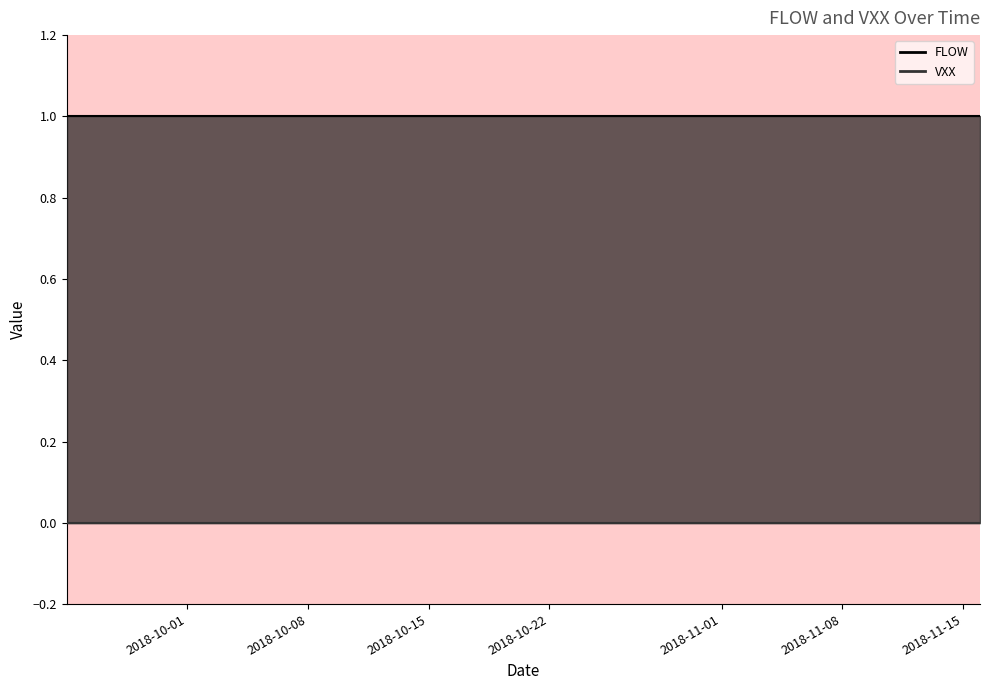

Reading left to right, extract all data points from this chart.

FLOW: 1	1	1	1	1	1	1	1	1	1	1	1	1	1	1	1	1	1	1	1	1	1	1	1	1	1	1	1	1	1	1	1	1	1	1	1	1	1	1	1
VXX: 0	0	0	0	0	0	0	0	0	0	0	0	0	0	0	0	0	0	0	0	0	0	0	0	0	0	0	0	0	0	0	0	0	0	0	0	0	0	0	0